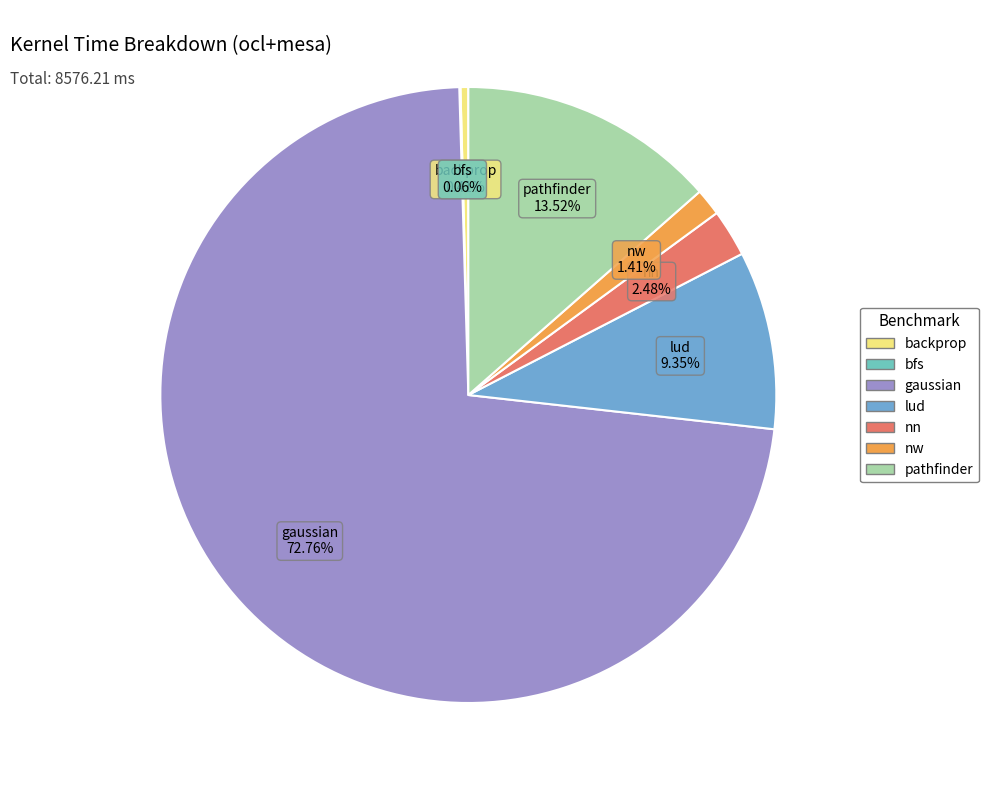

Which category has the biggest portion of the pie?

gaussian